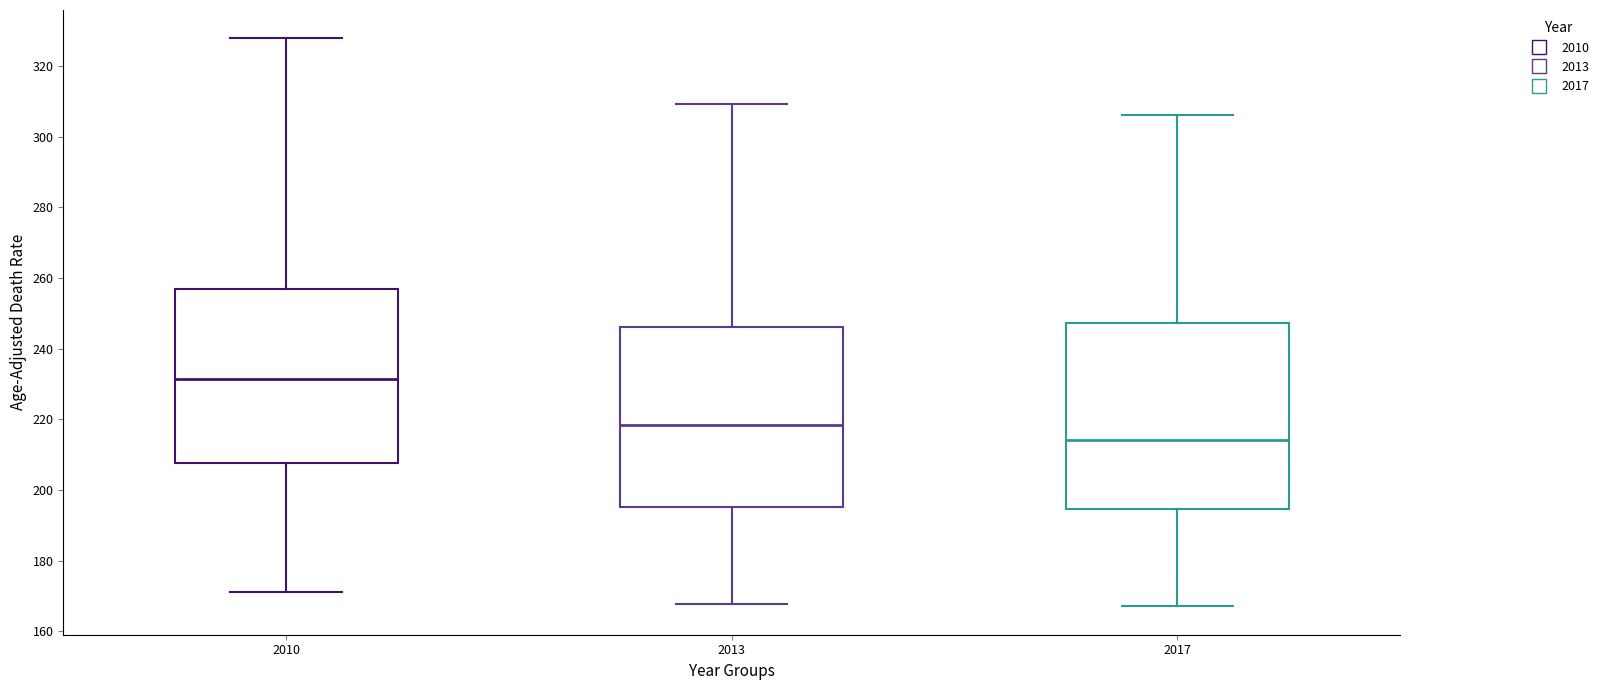

Reading left to right, transcribe this box plot: for each box, give where its median line is, the range the box spans, and where its two whiskers end, as read against the y-axis. The values are not printed on the chart, so give them approximately, as read against the axis.

2010: median 232, box 208 to 256, whiskers 172 to 328
2013: median 218, box 196 to 246, whiskers 168 to 310
2017: median 214, box 194 to 248, whiskers 168 to 306